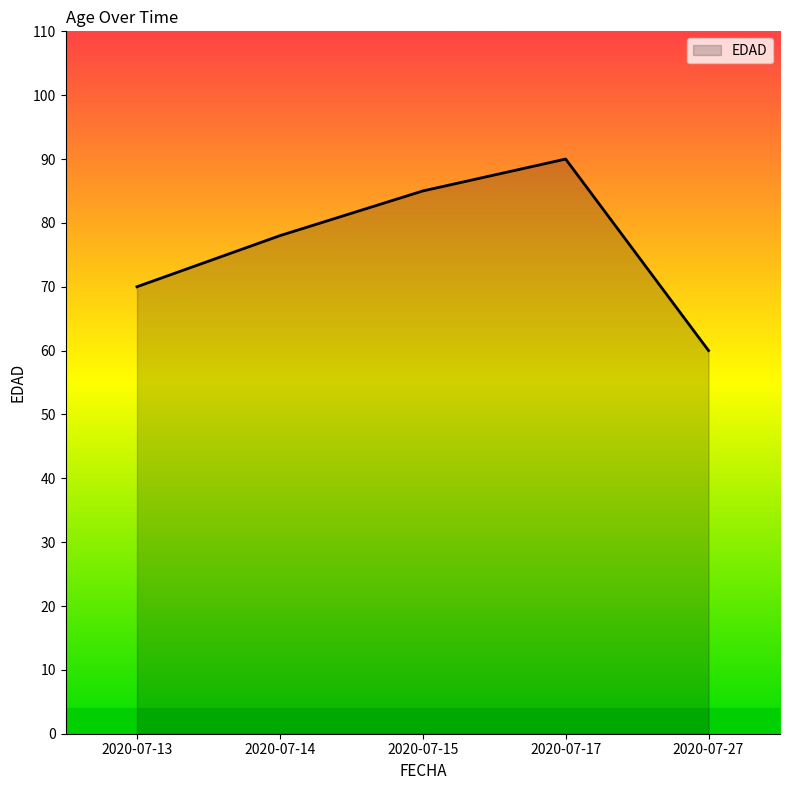

Reading right to left, extract all data points from this chart.

2020-07-27=60	2020-07-17=90	2020-07-15=85	2020-07-14=78	2020-07-13=70